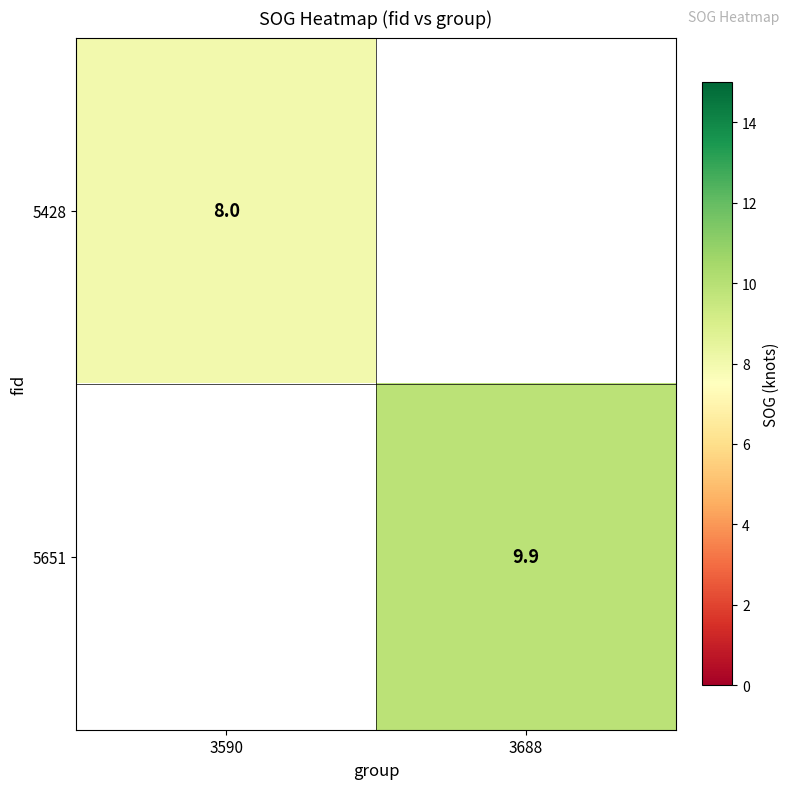

At how many categories does at least one series exceed 8?

1